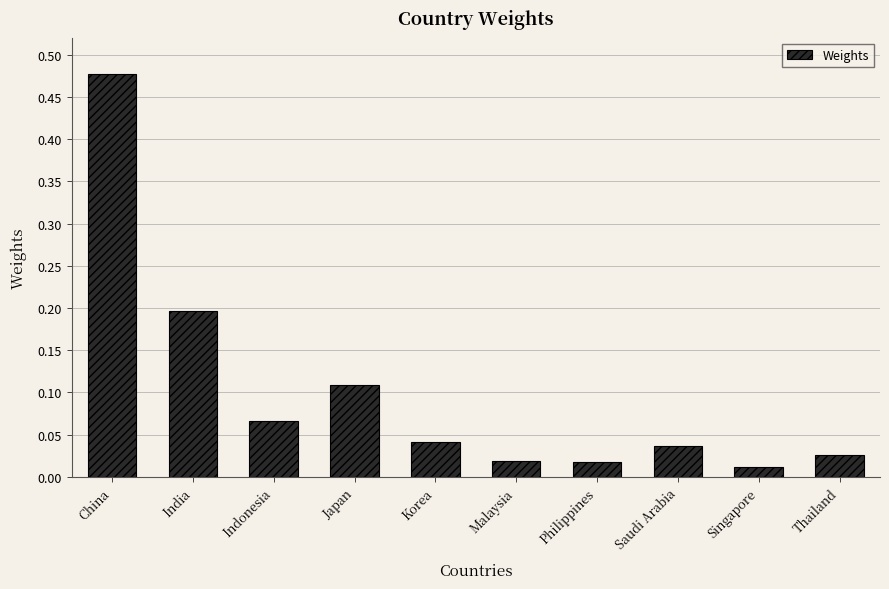

Which label corresponds to the largest value in the chart?

China